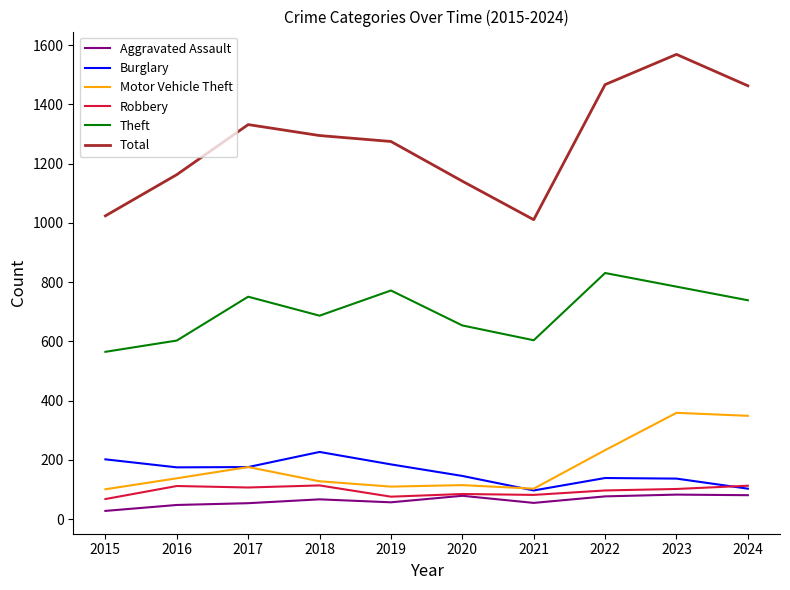

Is this an area chart (filled region under the line)?

No